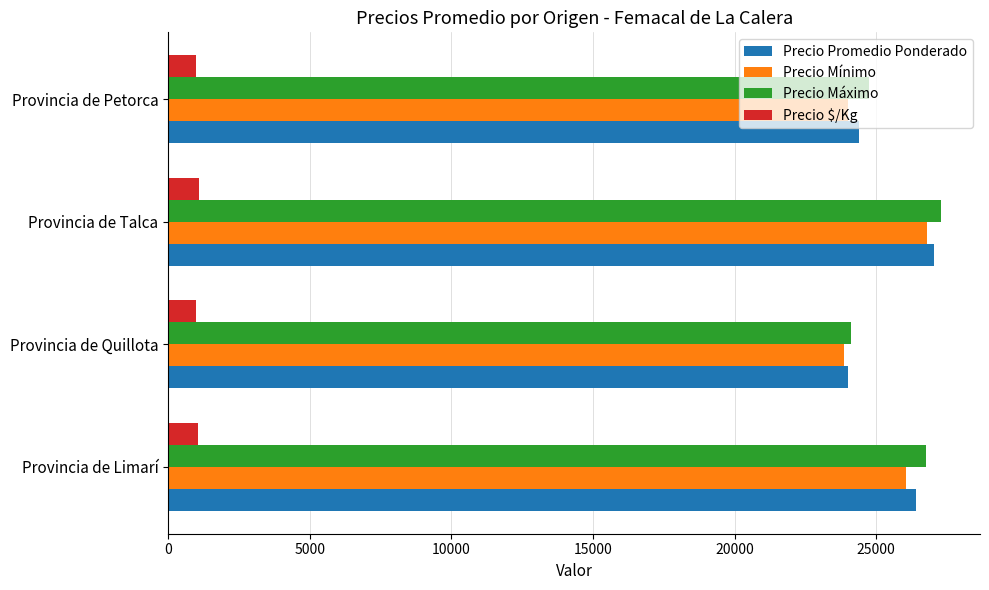

True or false: Precio Promedio Ponderado has a value of 24375.0 at Provincia de Petorca.

True